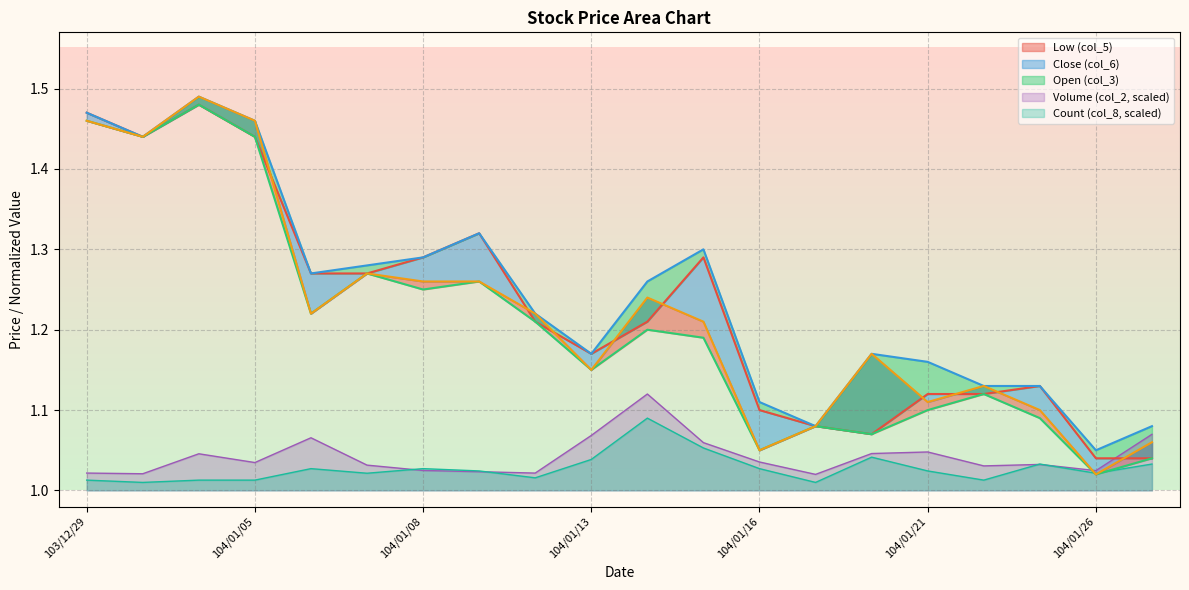

Does the chart display data point markers on the line(s)?

No